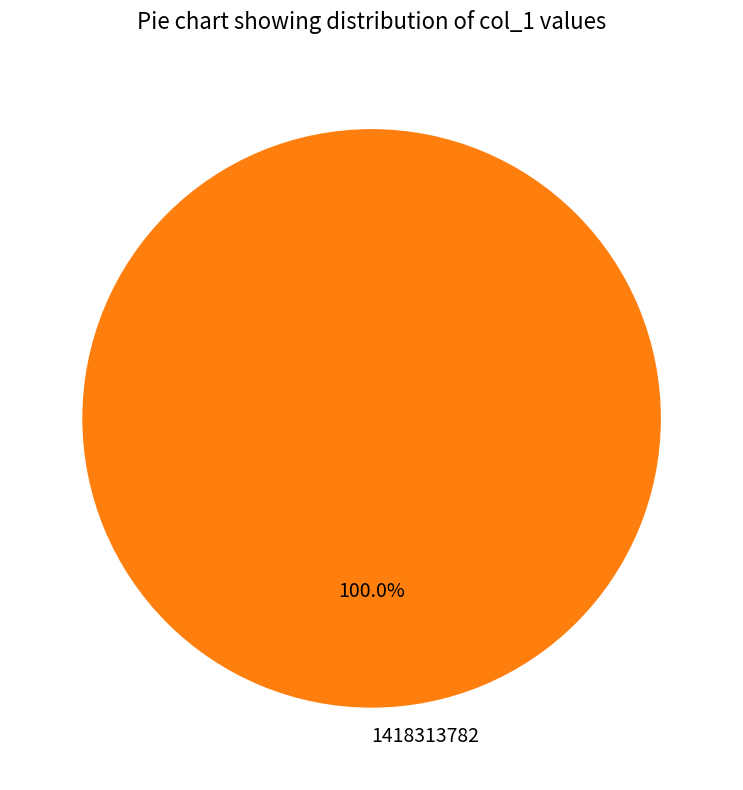

Does 1418313782 represent more than half of the total?

Yes